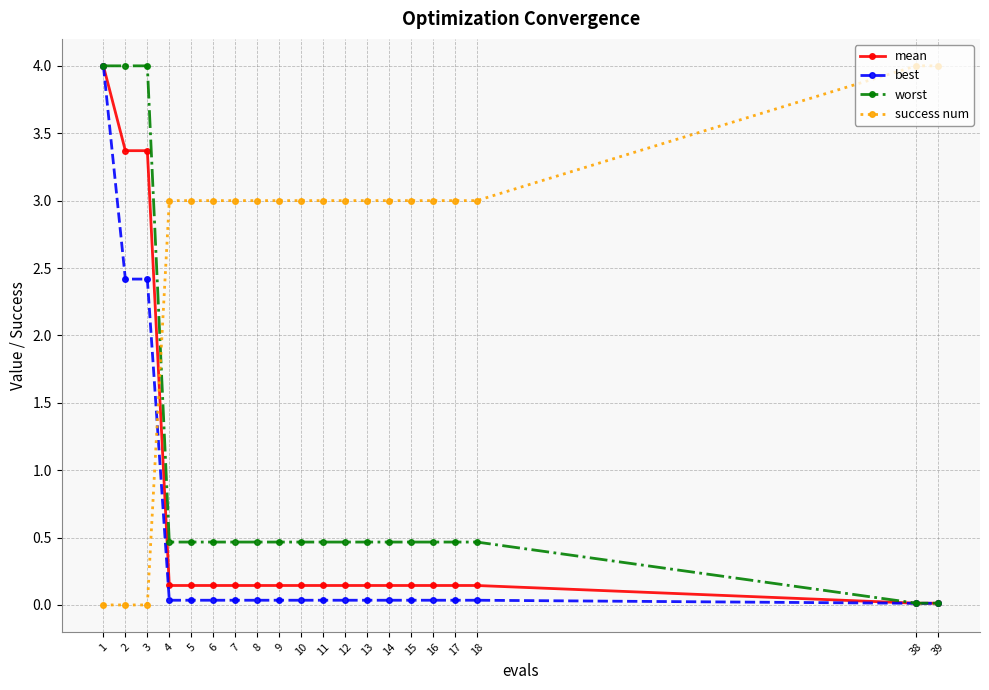

Rank the series at 10 from lowest to highest value.

best, mean, worst, success num